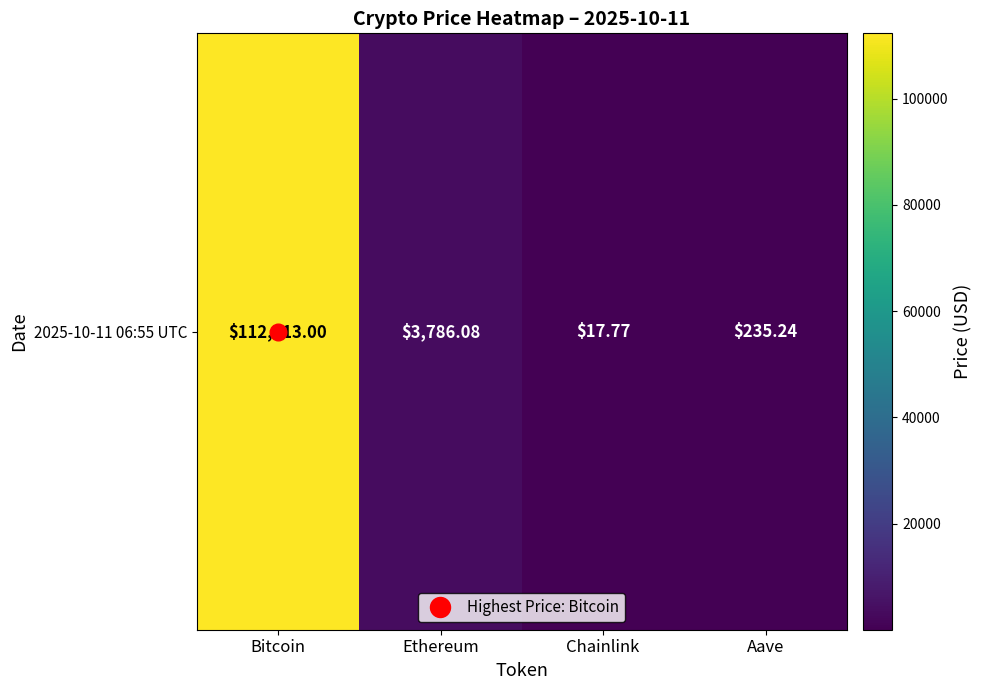

Where is the data nearest to the value 56165?

Ethereum